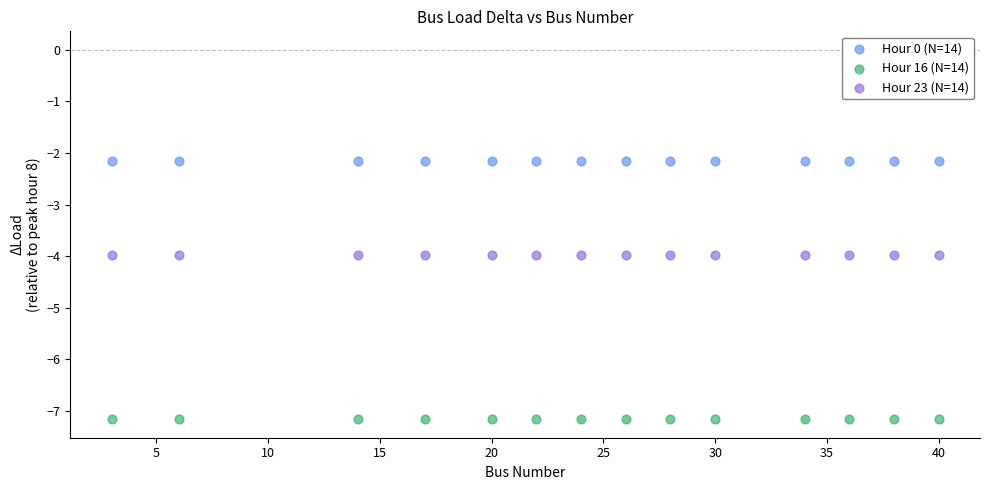

Which series reaches the minimum Y coordinate?

Hour 16 (N=14)